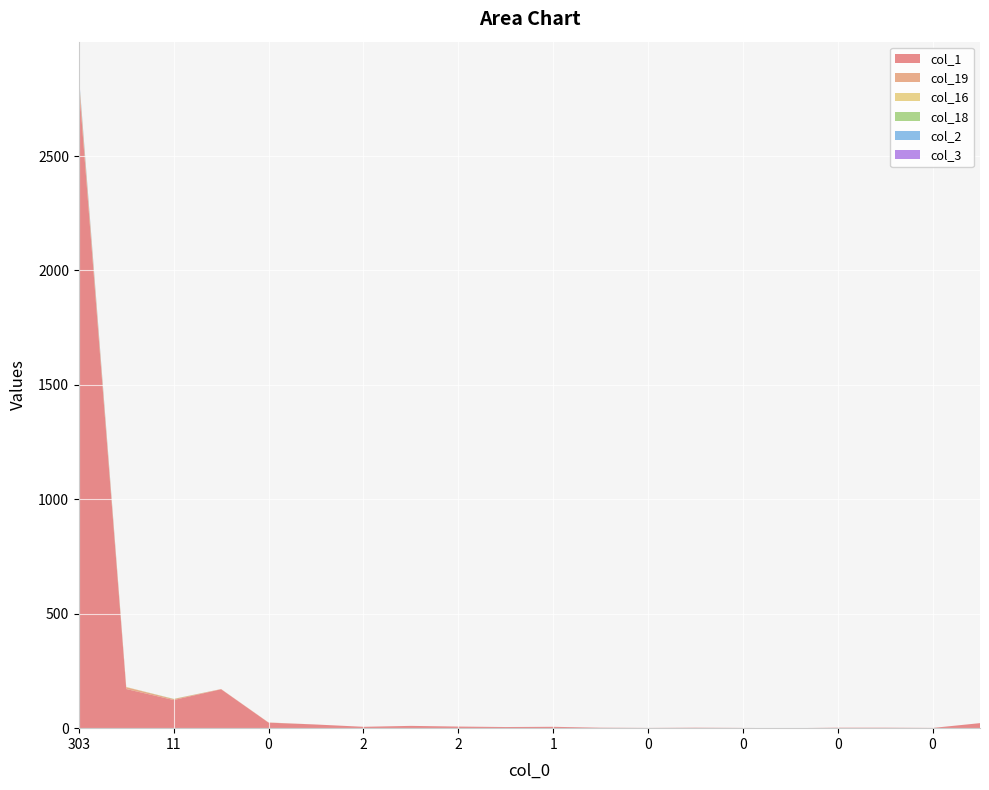

Reading right to left, extract all data points from this chart.

col_1: 22	1	2	2	0	1	2	1	2	6	5	7	10	6	16	24	170	123	171	2813
col_19: 0	0	0	0	0	0	0	0	0	0	0	0	0	0	0	1	1	4	8	28
col_16: 0	0	0	0	0	0	0	0	0	0	0	0	0	0	0	0	0	0	1	2
col_18: 0	0	0	0	0	0	0	0	0	0	0	0	0	0	0	0	0	1	0	4
col_2: 0	0	0	0	0	0	0	0	0	0	0	0	0	0	0	0	0	0	0	7
col_3: 0	0	0	0	0	0	0	0	0	0	0	0	0	0	0	0	0	0	0	3